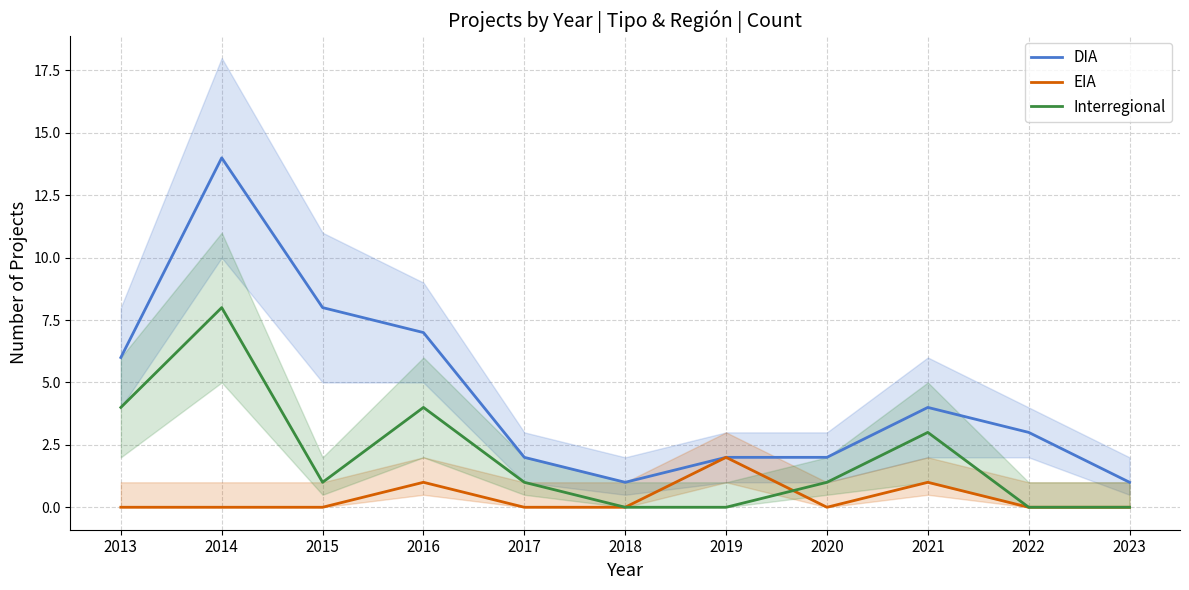

Between 2015 and 2017, which series saw the biggest shift?

DIA